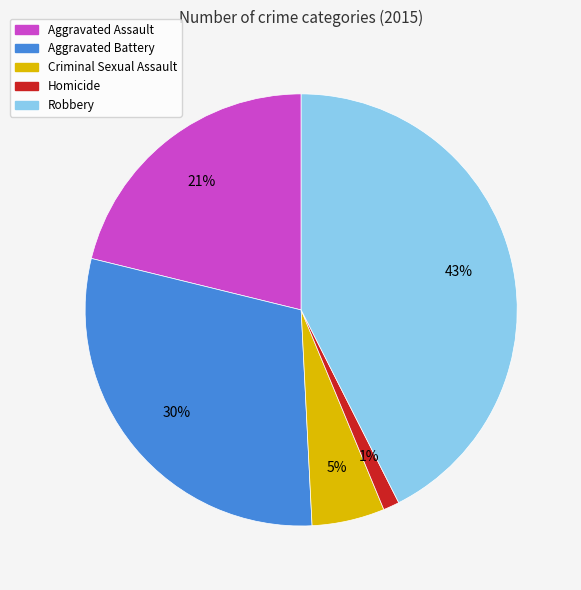

Which has a higher value, Aggravated Battery or Criminal Sexual Assault?

Aggravated Battery